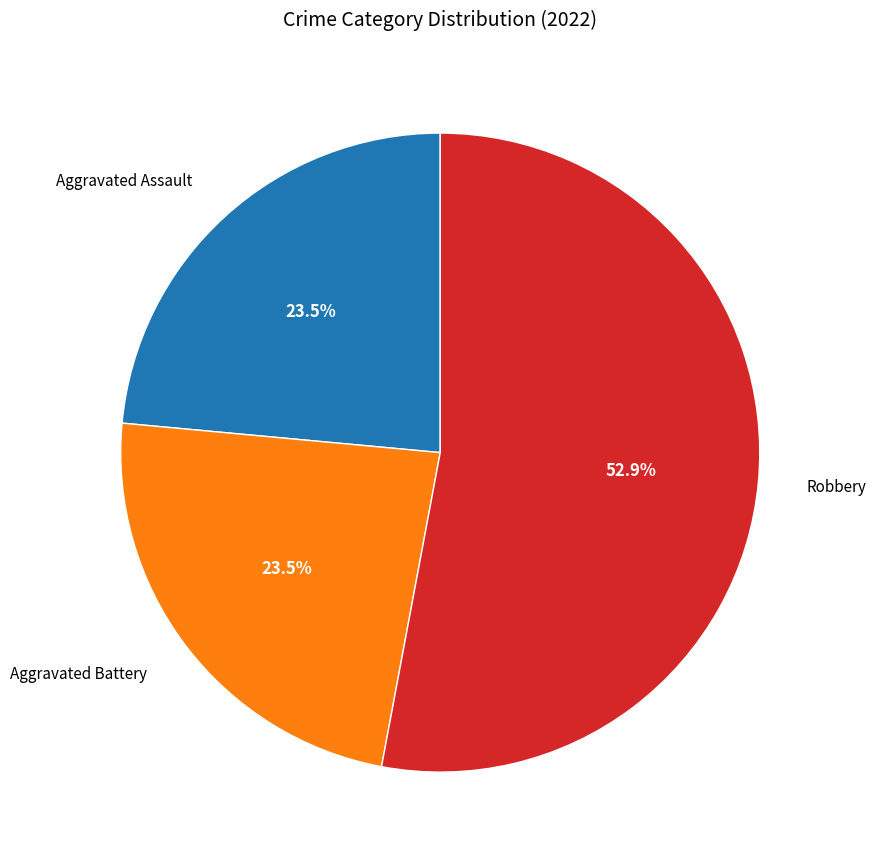

What percentage do Aggravated Battery and Robbery together represent?

76.5%